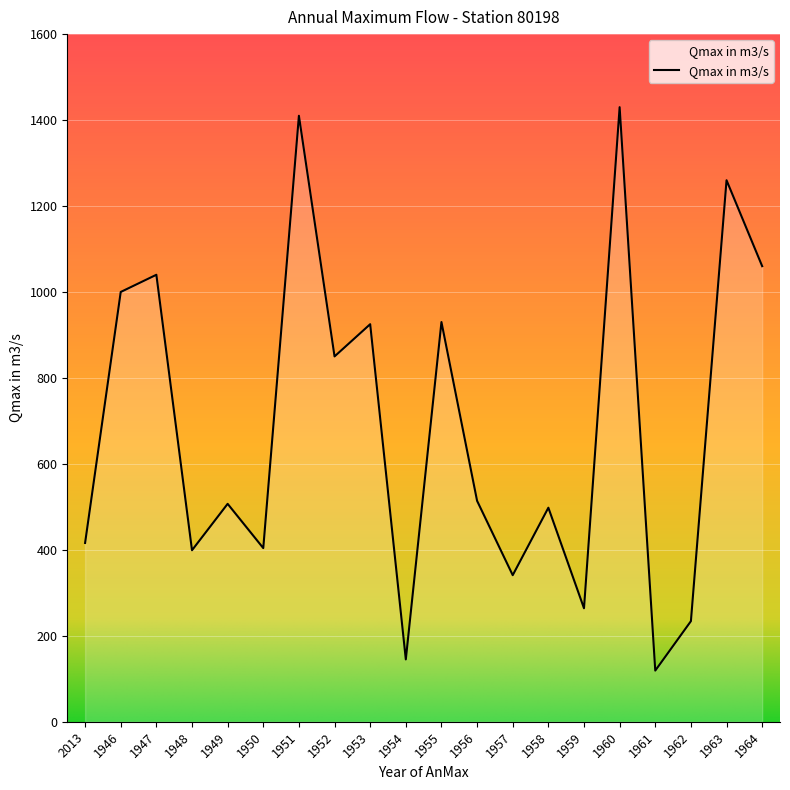

What is the difference between the maximum and minimum values?

1311